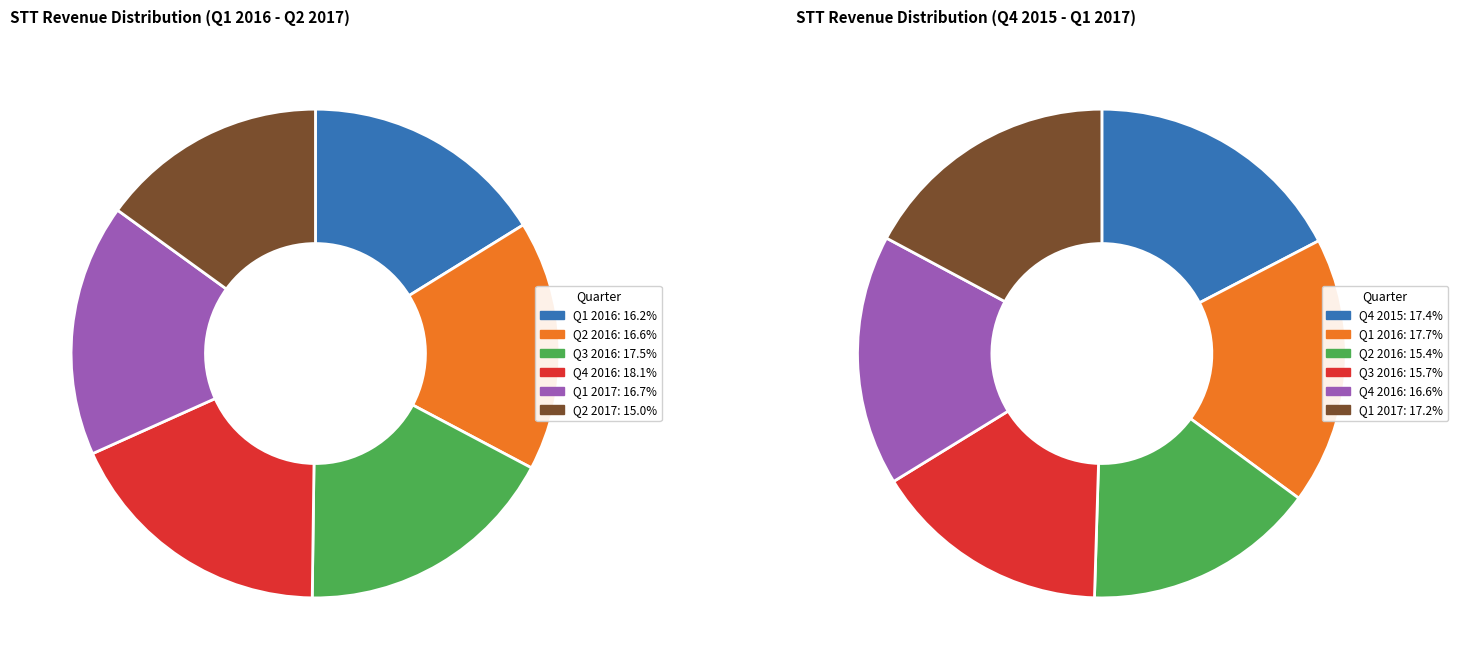

What percentage is NOT represented by Q1 2017?

83.3%